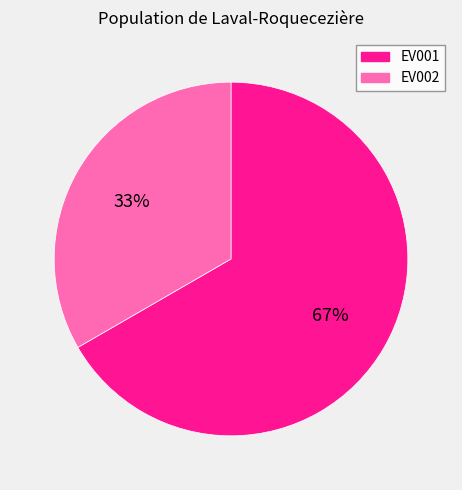

Between EV002 and EV001, which is larger?

EV001